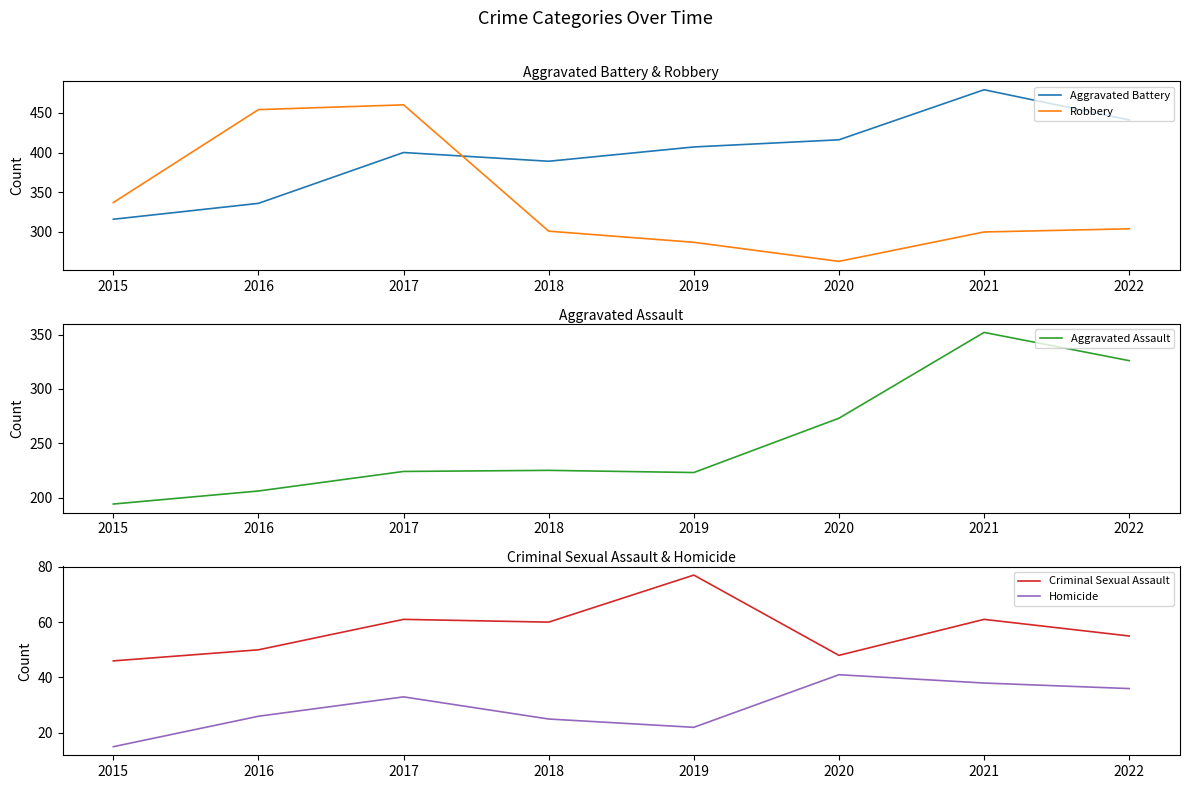

What is the sum of all Robbery values?

2706